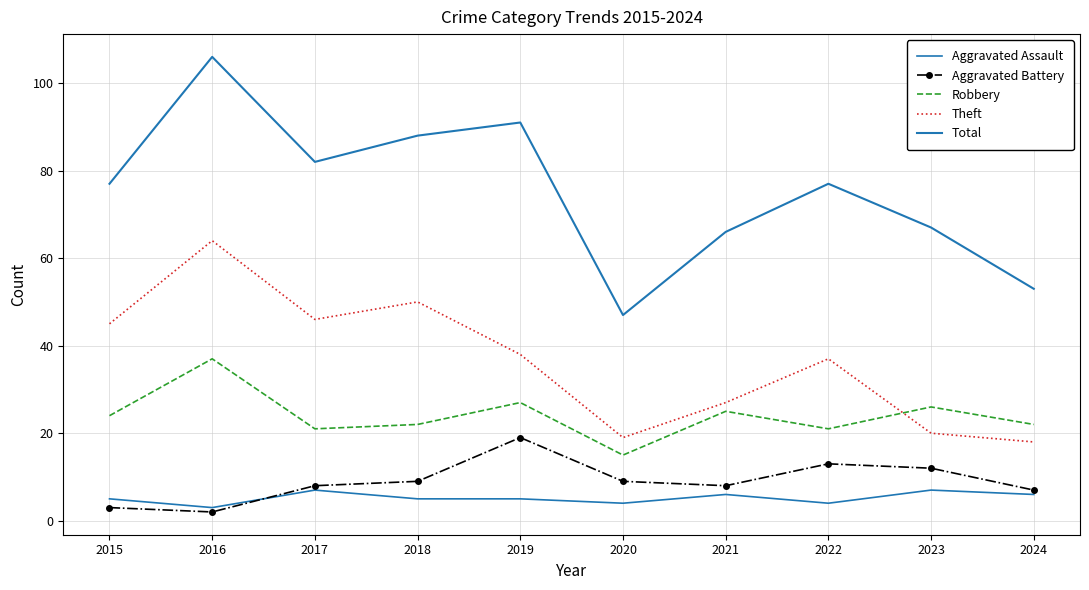

What is the total value across all series at 2017?

164